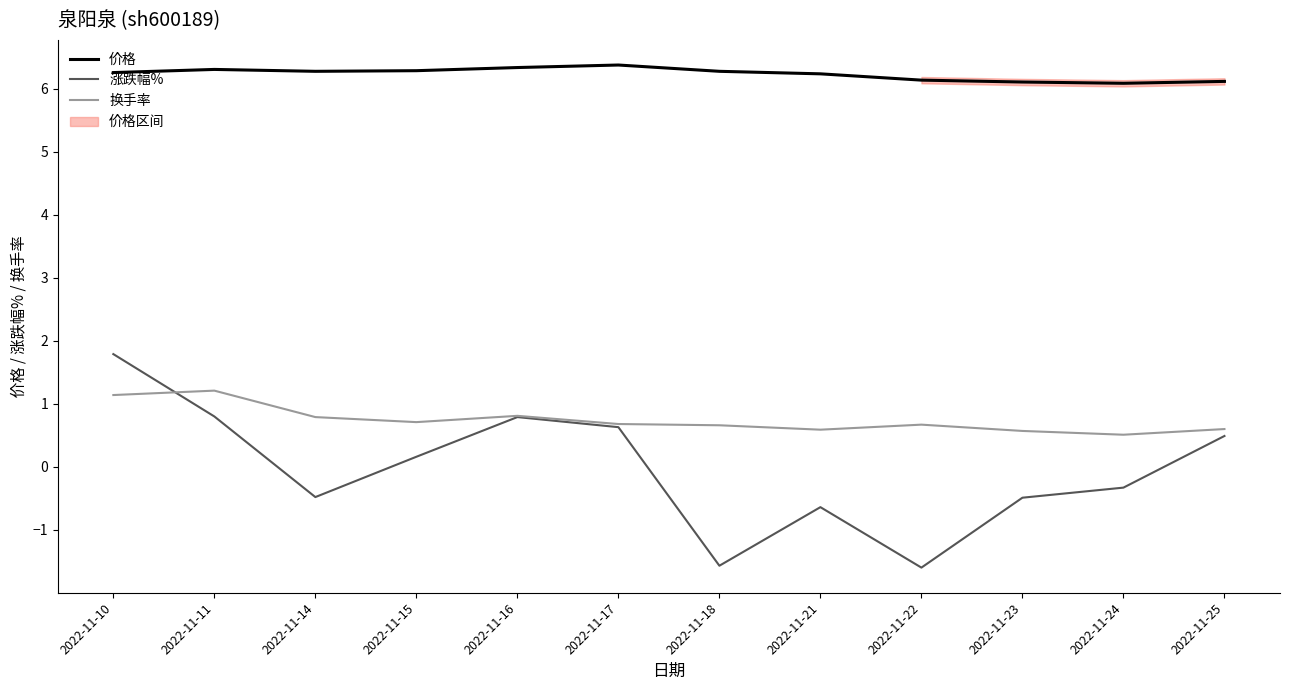

Reading right to left, extract all data points from this chart.

价格: 6.1	6.1	6.1	6.1	6.2	6.3	6.4	6.3	6.3	6.3	6.3	6.3
涨跌幅%: 0.5	-0.3	-0.5	-1.6	-0.6	-1.6	0.6	0.8	0.2	-0.5	0.8	1.8
换手率: 0.6	0.5	0.6	0.7	0.6	0.7	0.7	0.8	0.7	0.8	1.2	1.1